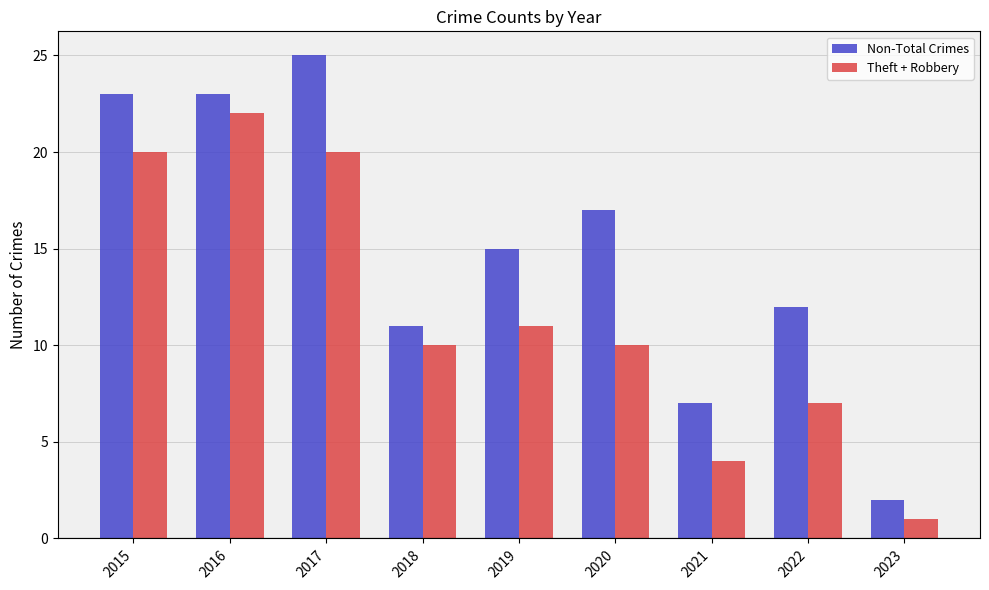

What is the total value across all series at 2016?

45